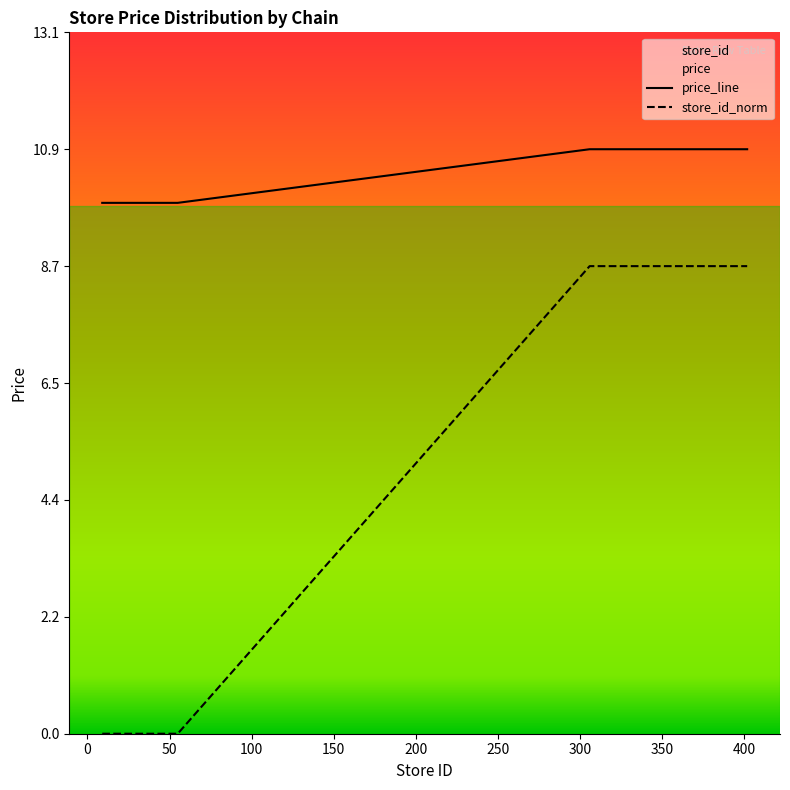

Which series has the largest range (max minus min)?

store_id_norm